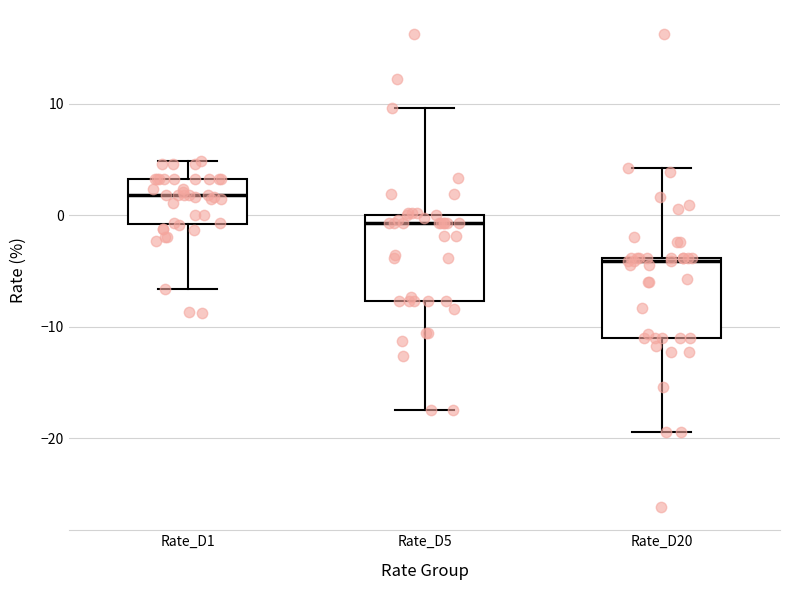

Which box has the highest median line?

Rate_D1